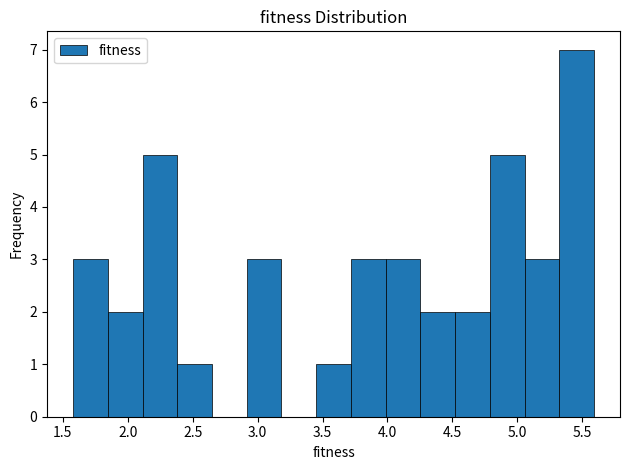

Reading left to right, transcribe this chart: for each bar, give the range it covers on the x-axis and its height. Neither the bar edges nor the heights are printed on the chart, so give them approximately, as read against the axes.

1.60 to 1.85: 3
1.85 to 2.10: 2
2.10 to 2.40: 5
2.40 to 2.65: 1
2.65 to 2.90: 0
2.90 to 3.20: 3
3.20 to 3.45: 0
3.45 to 3.70: 1
3.70 to 4.00: 3
4.00 to 4.25: 3
4.25 to 4.50: 2
4.50 to 4.80: 2
4.80 to 5.05: 5
5.05 to 5.30: 3
5.30 to 5.60: 7